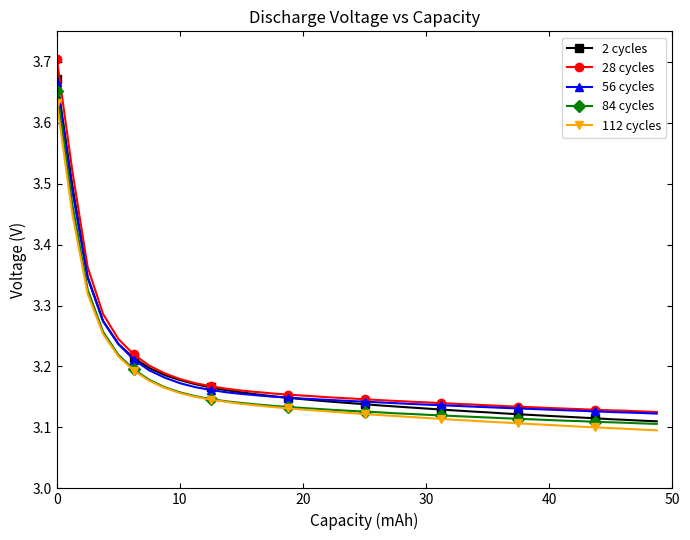

How many 56 cycles values are between 3 and 4?

40